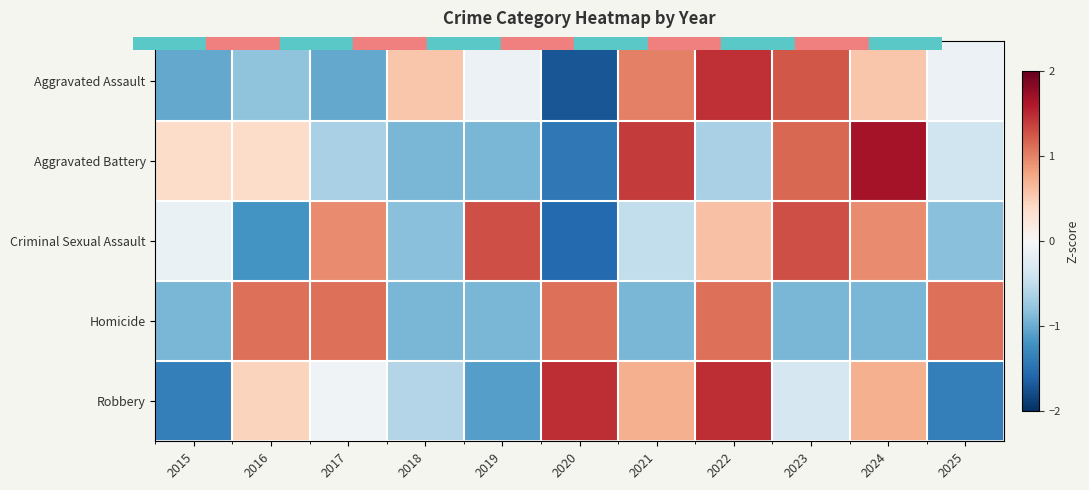

Which category has the lowest value across all series?

2020